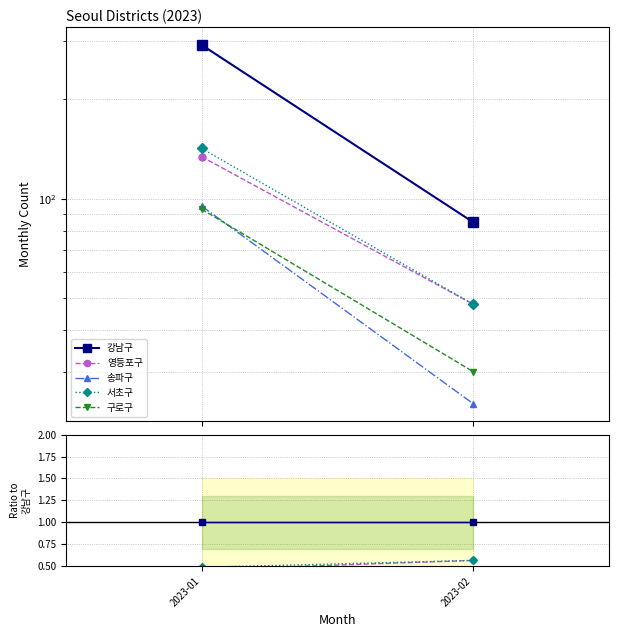

Rank the series by their maximum value, from lowest to highest.

송파구, 구로구, 영등포구, 서초구, 강남구